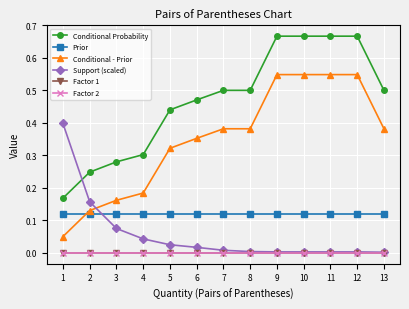

Is this an area chart (filled region under the line)?

No